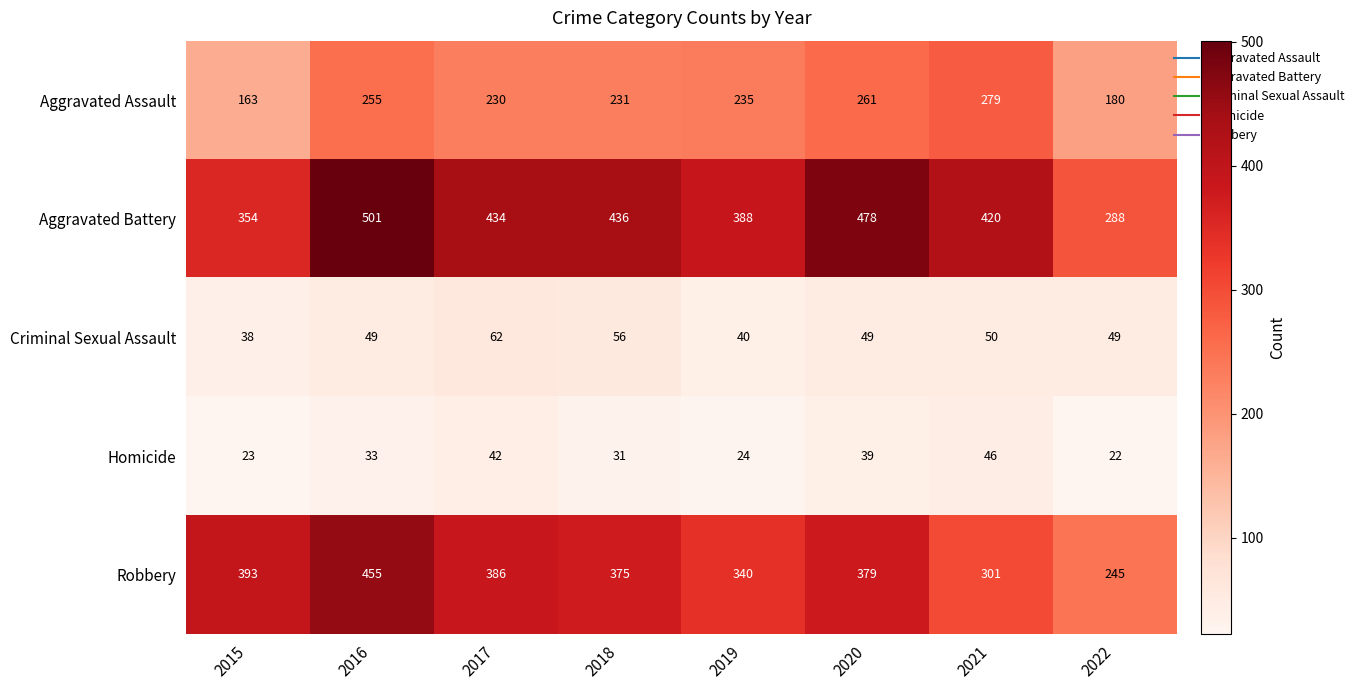

Which series changed the most between 2015 and 2016?

Aggravated Battery